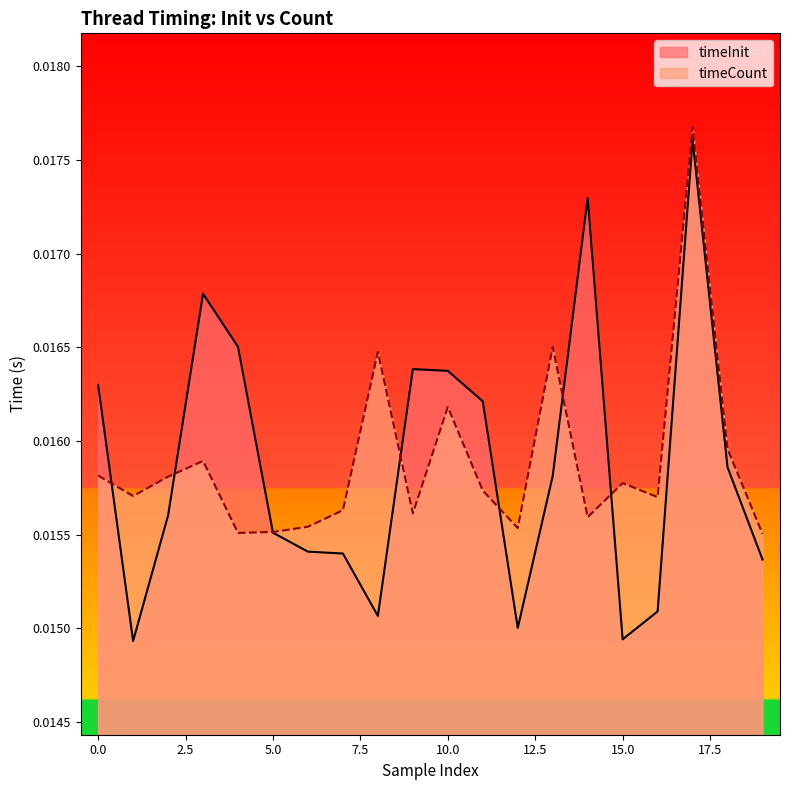

What is the sum of all timeCount values?

0.3